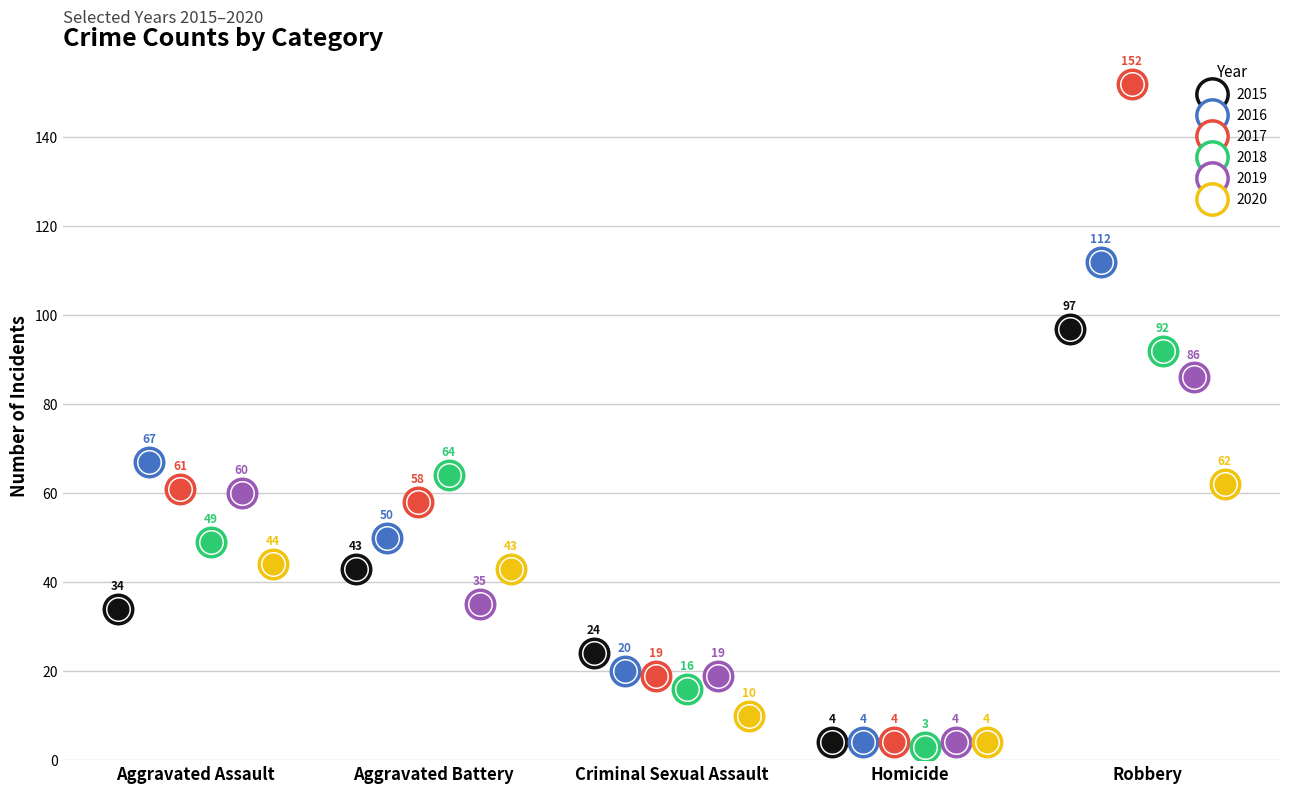

Which series contains the lowest Y value?

2018